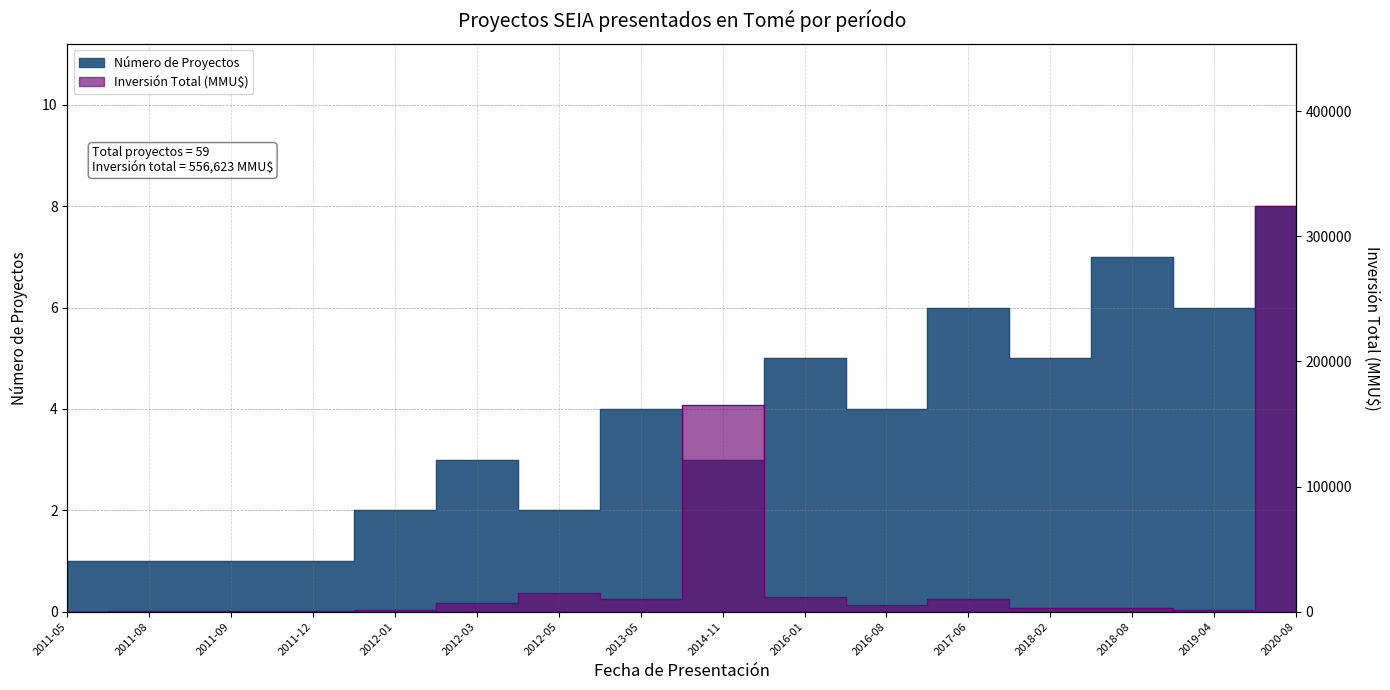

How many interior local valleys does the Número de Proyectos series have?

5